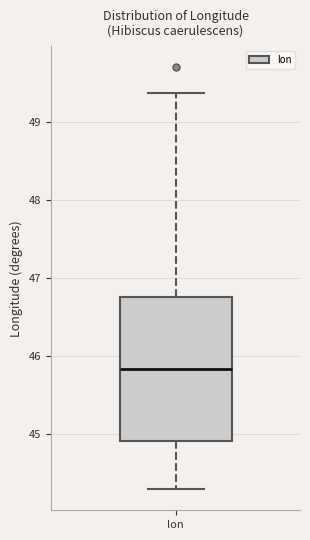

Read this box plot against the y-axis: the position of the median line, the range covered by the box, and the ends of both whiskers. The values are not printed on the chart, so give them approximately, as read against the axis.

median 45.8, box 44.9 to 46.8, whiskers 44.3 to 49.4